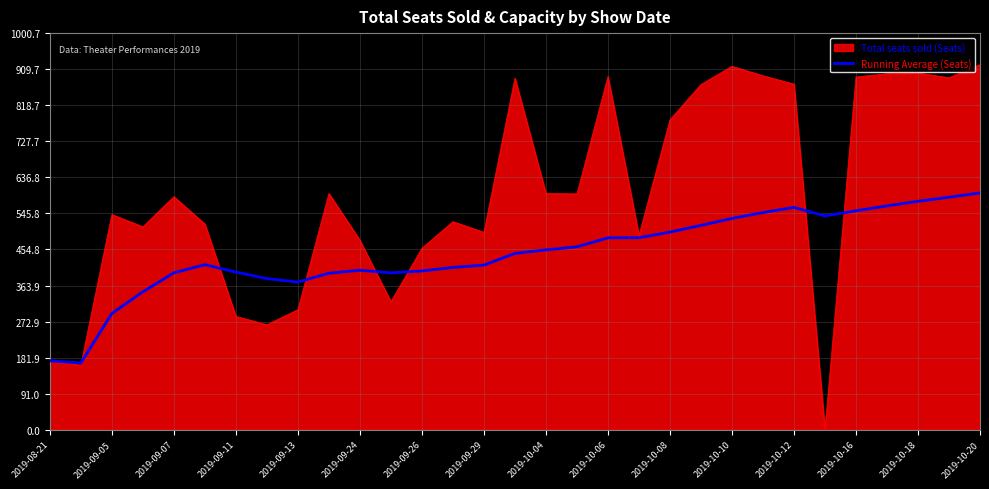

Which series has the largest total across all categories?

Total seats sold (Seats)